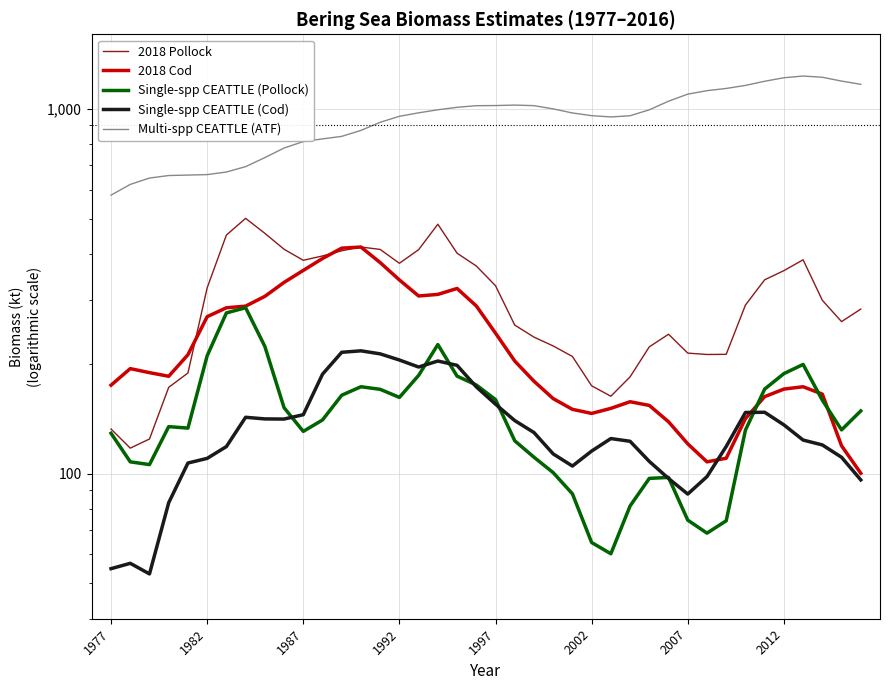

True or false: Multi-spp CEATTLE (ATF) and Single-spp CEATTLE (Cod) intersect in this chart.

False